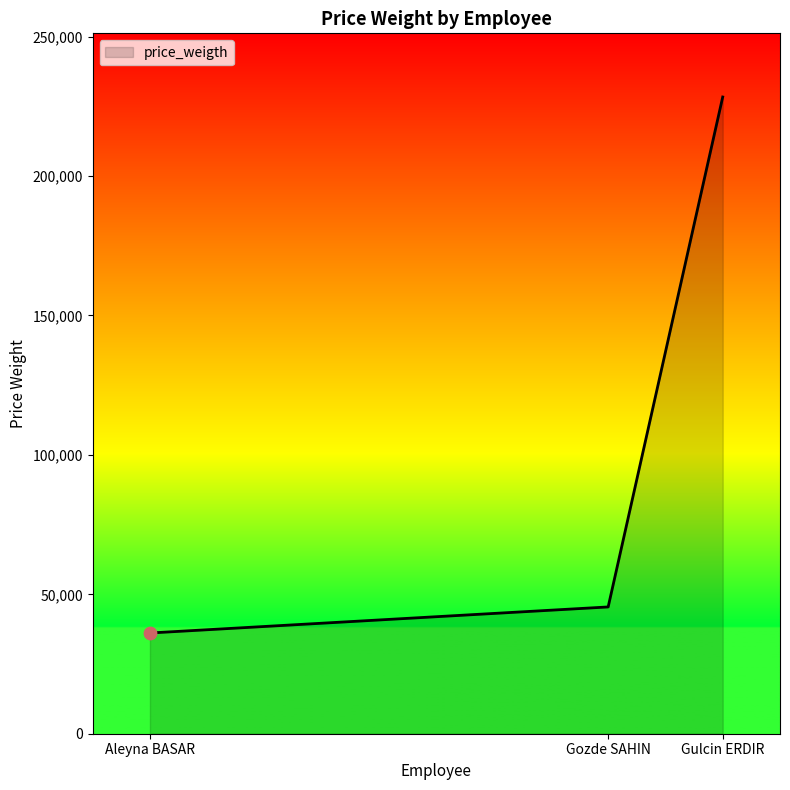

What is the ratio of the value at Gozde SAHIN to the value at Aleyna BASAR?

1.3